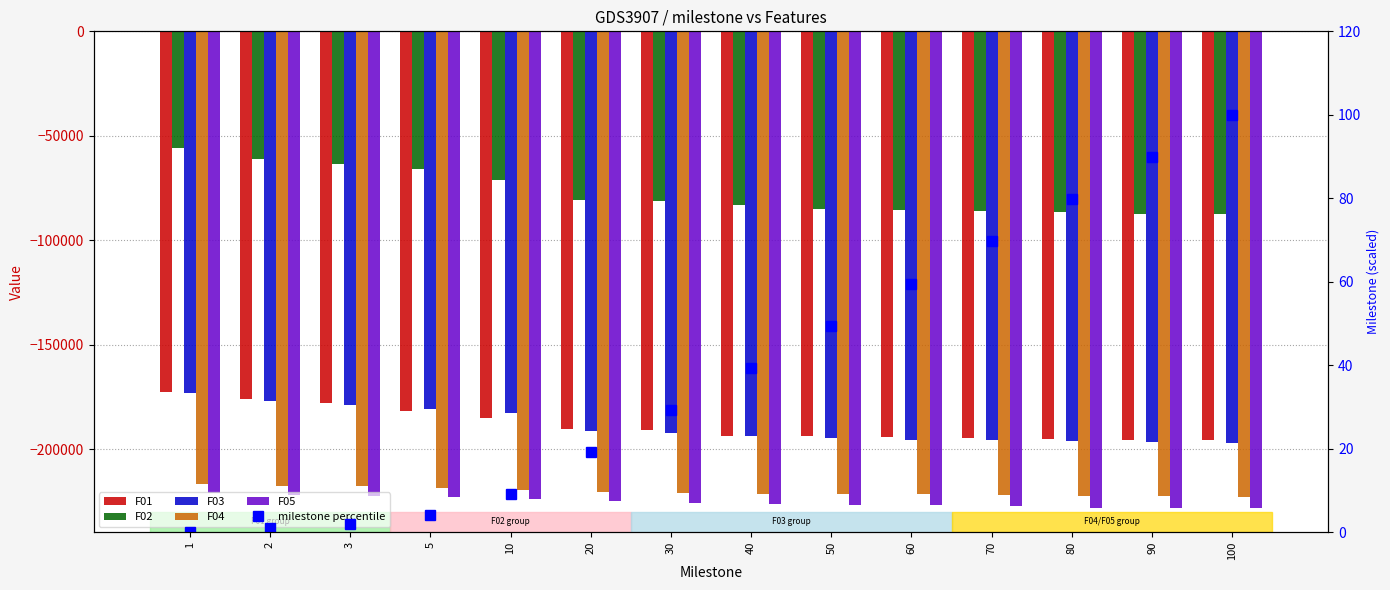

What are all the series names shown in the legend?

F01, F02, F03, F04, F05, milestone percentile